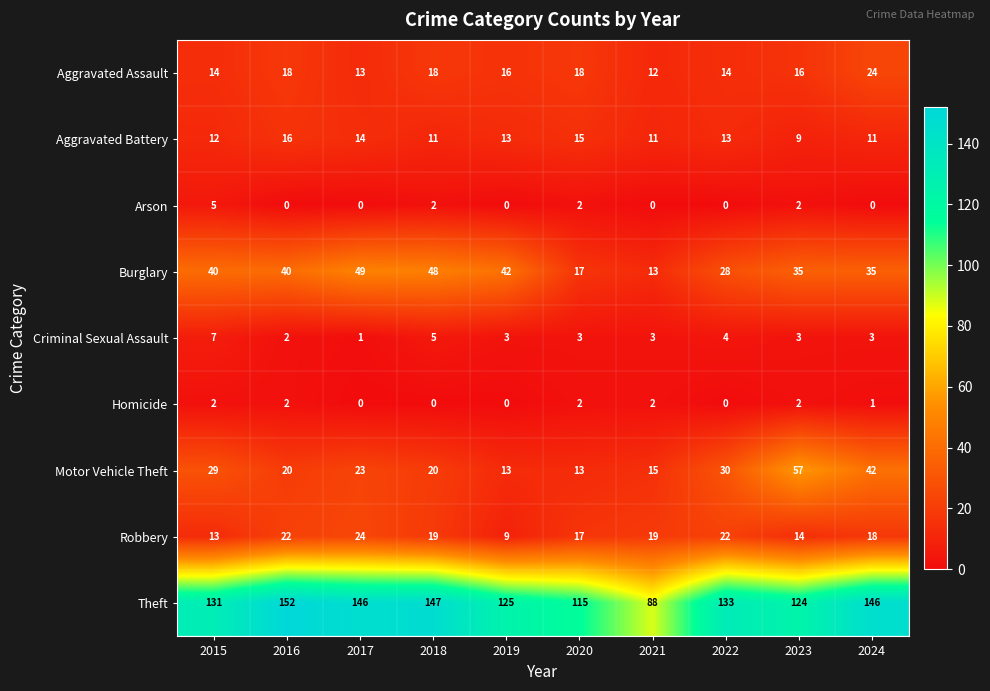

How many data points does each series have?

10